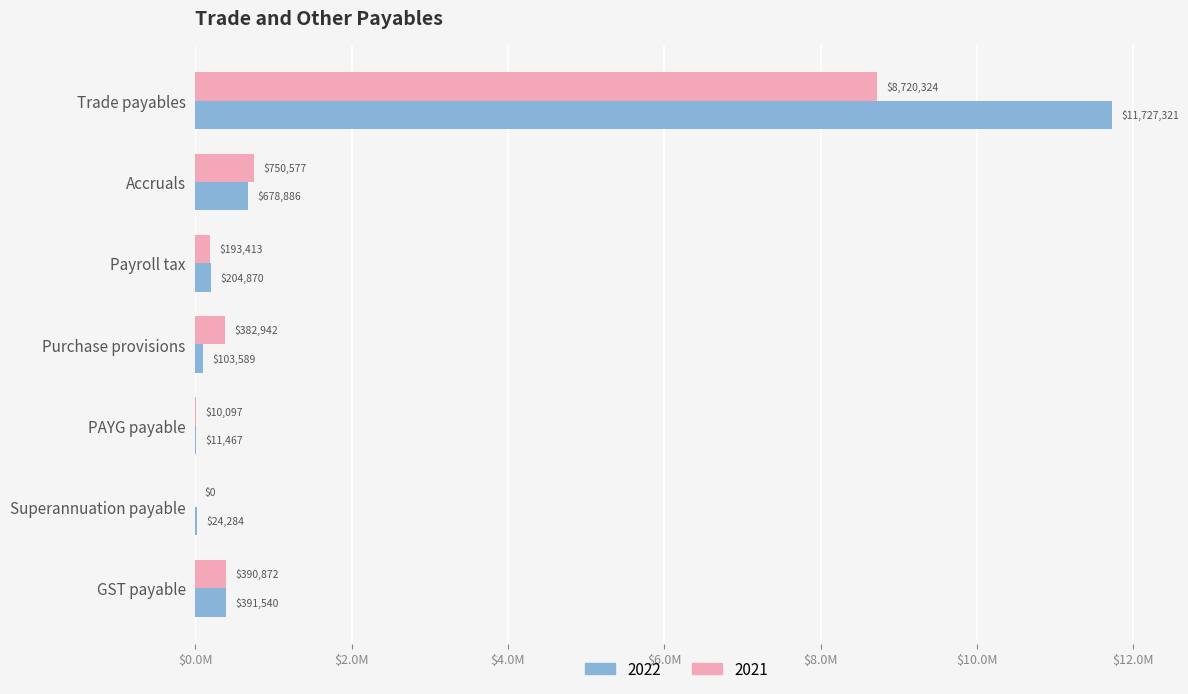

List the labels in order of 2021 value, smallest first.

Superannuation payable, PAYG payable, Payroll tax, Purchase provisions, GST payable, Accruals, Trade payables